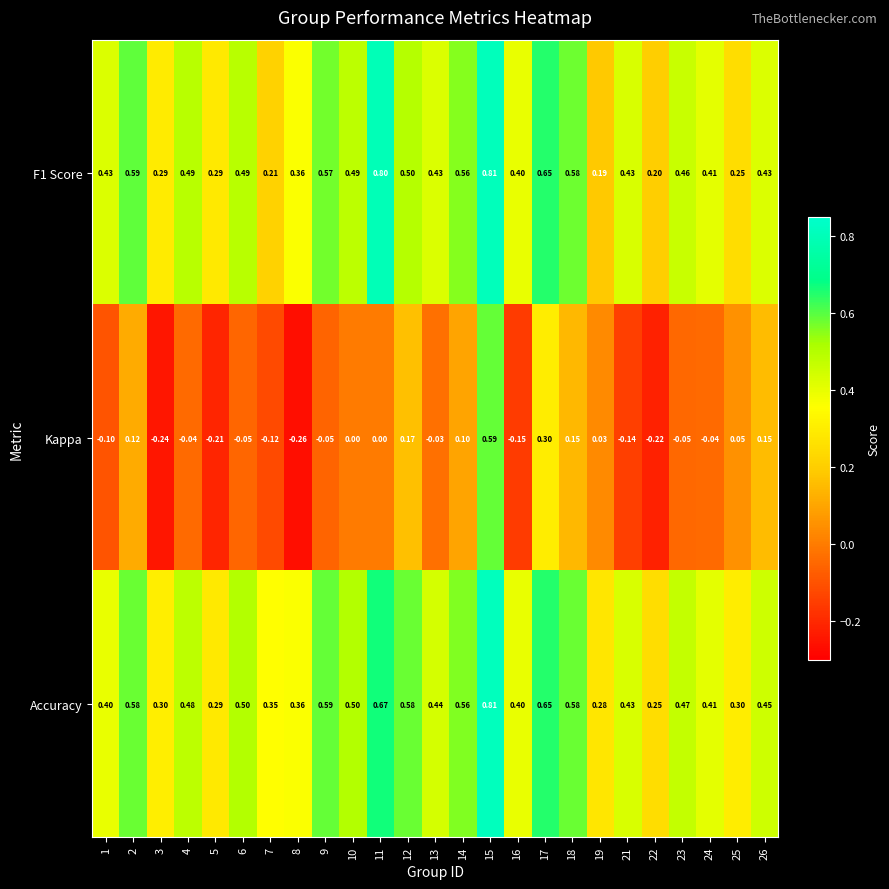

Which series has the widest spread of values?

Kappa